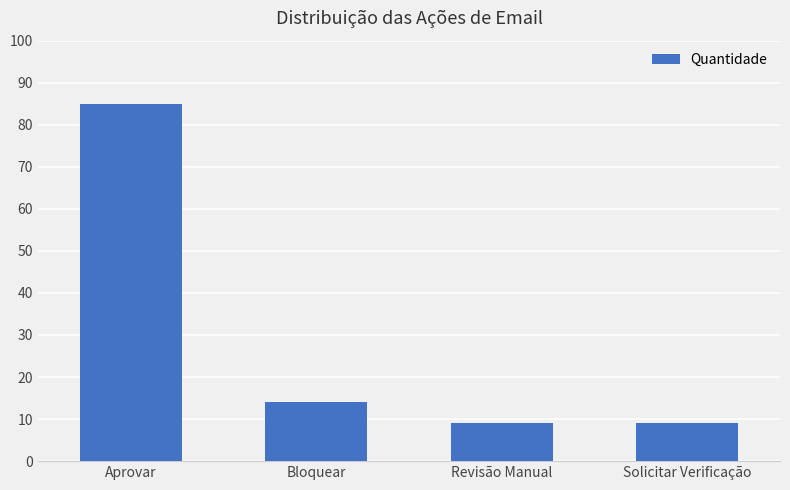

The value at Aprovar is 85. True or false?

True